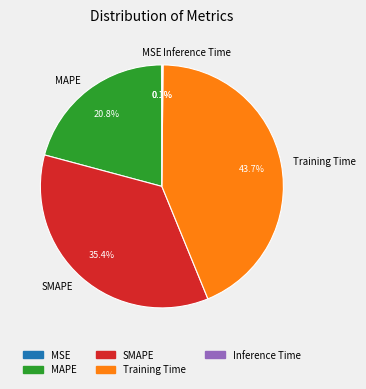

What portion of the pie excludes Training Time?

56.3%